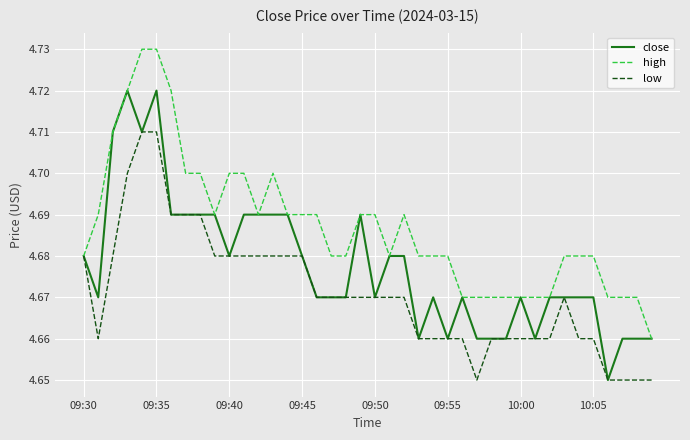

Rank the series by their average value, from highest to lowest.

high, close, low